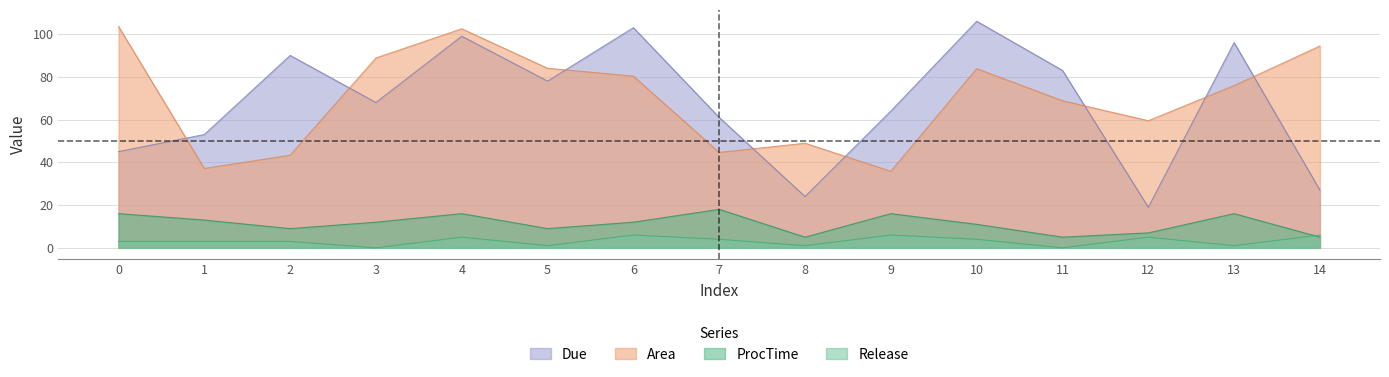

At which category does Release reach its first local peak?

4